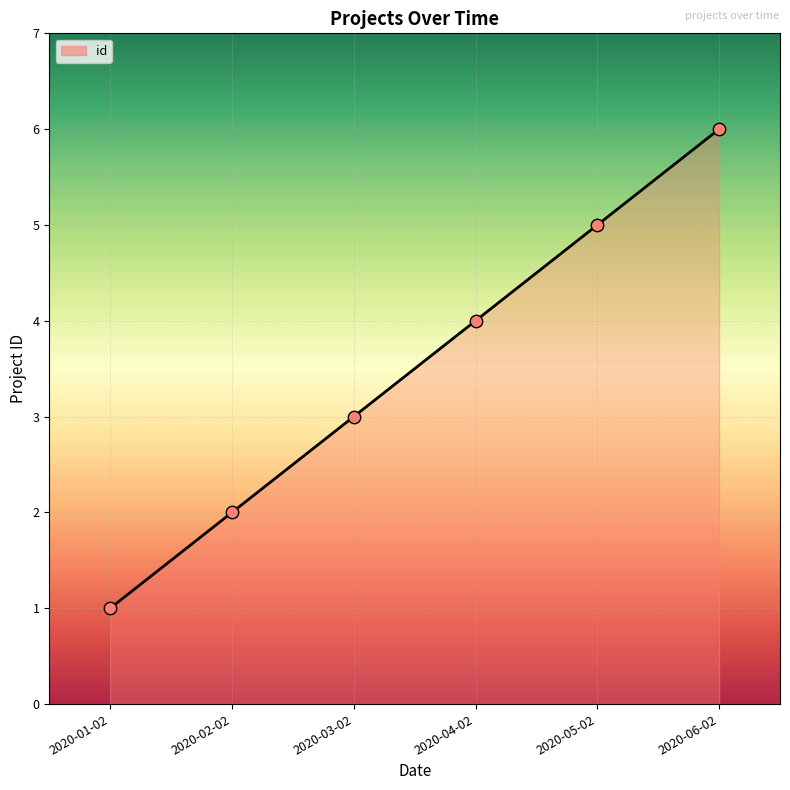

Between 2020-02-02 and 2020-03-02, which is larger?

2020-03-02